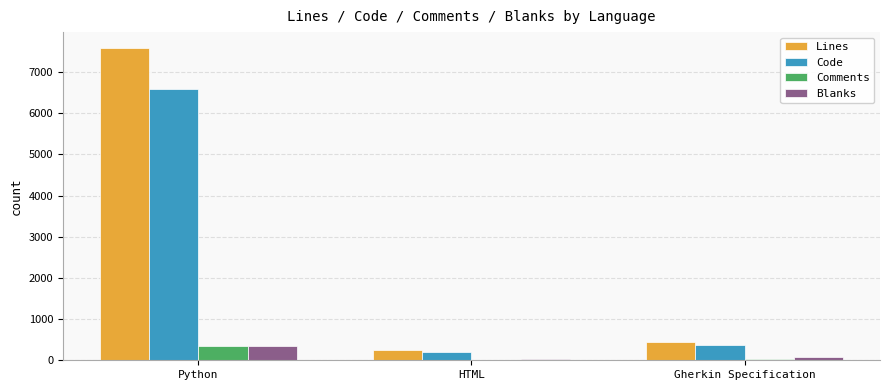

How many Blanks values are between 28 and 359?

3